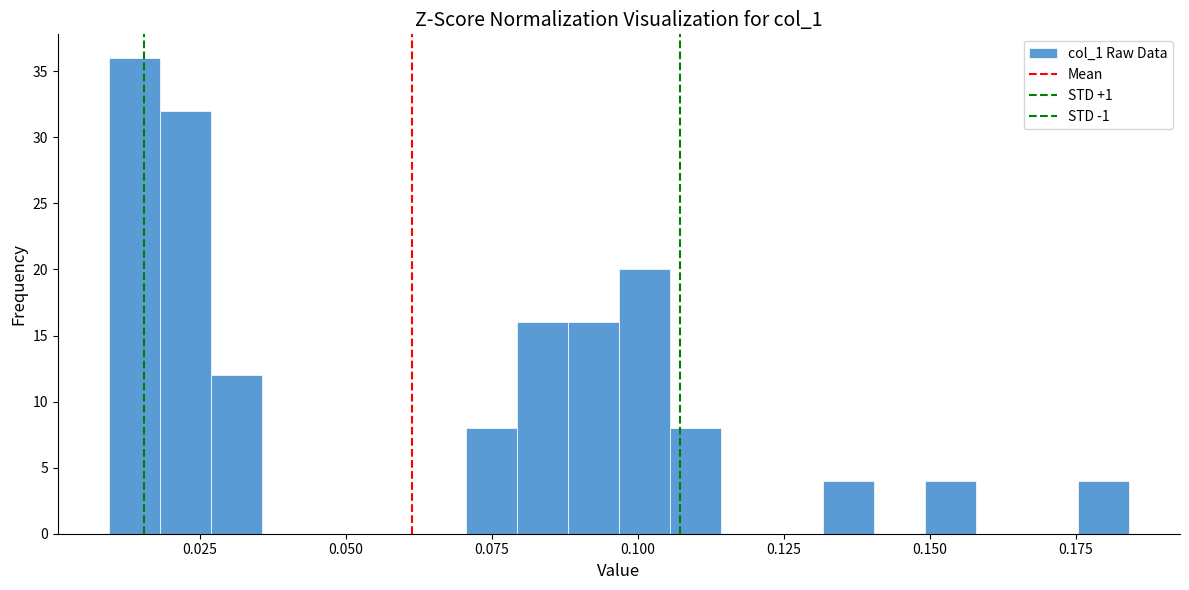

Read against the x-axis, roughly where is the centre of the tallest bar?

0.015